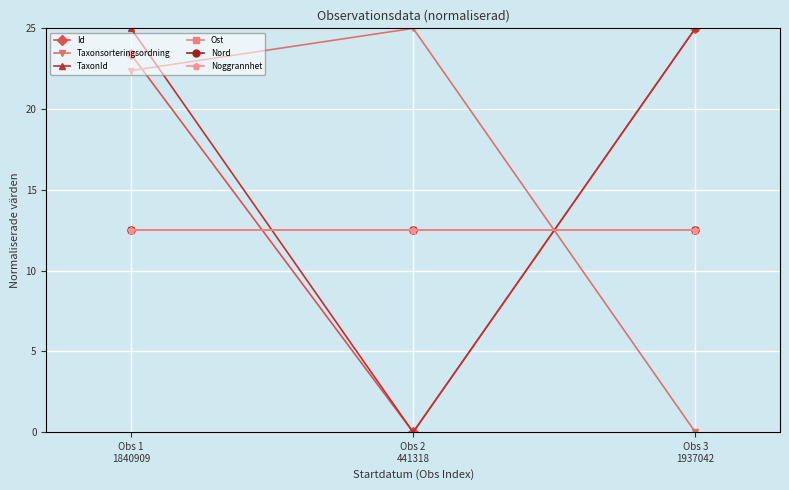

What is the label of the 2nd point from the right?

Obs 2
441318